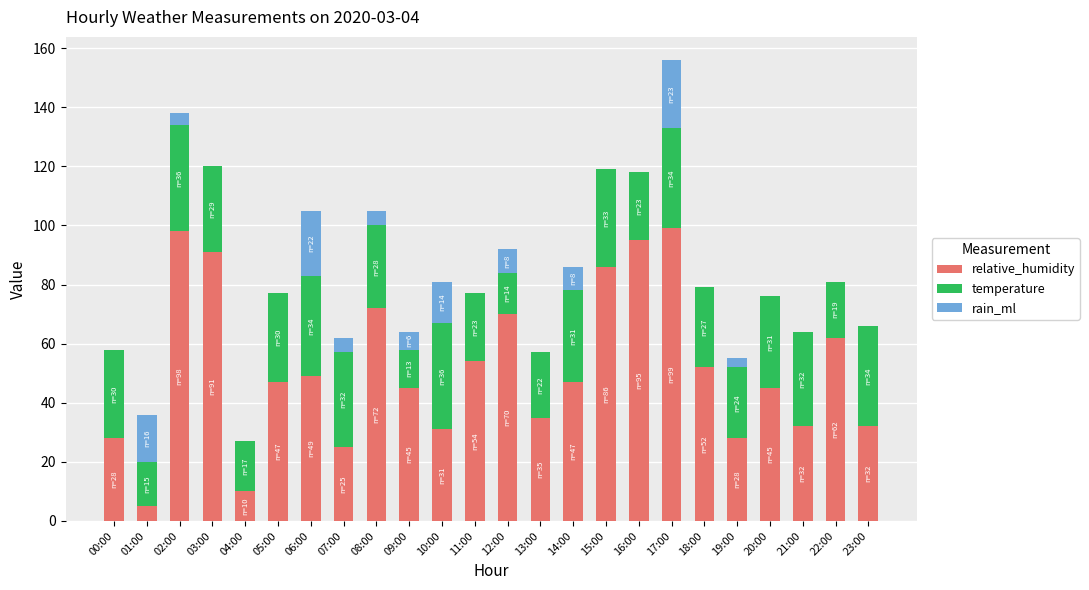

At which category is the sum across all series the highest?

17:00